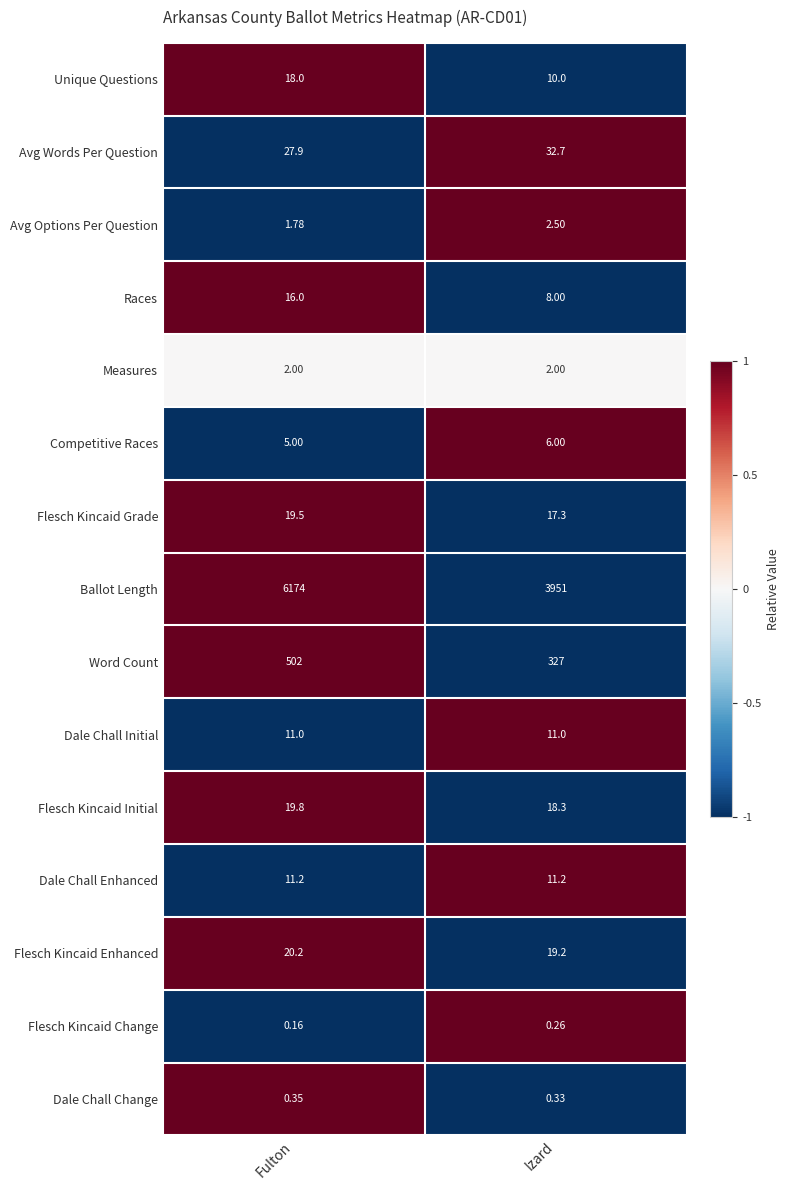

How many distinct data groups are displayed?

15